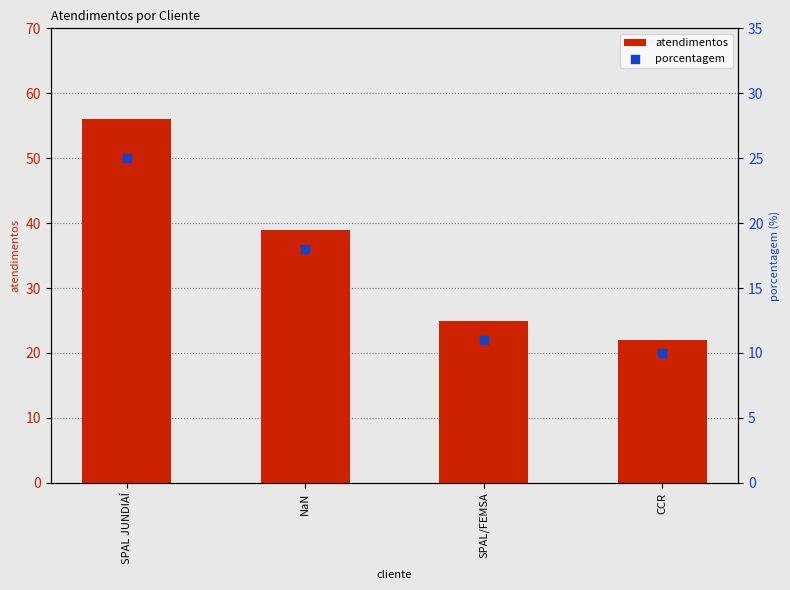

What are all the series names shown in the legend?

atendimentos, porcentagem